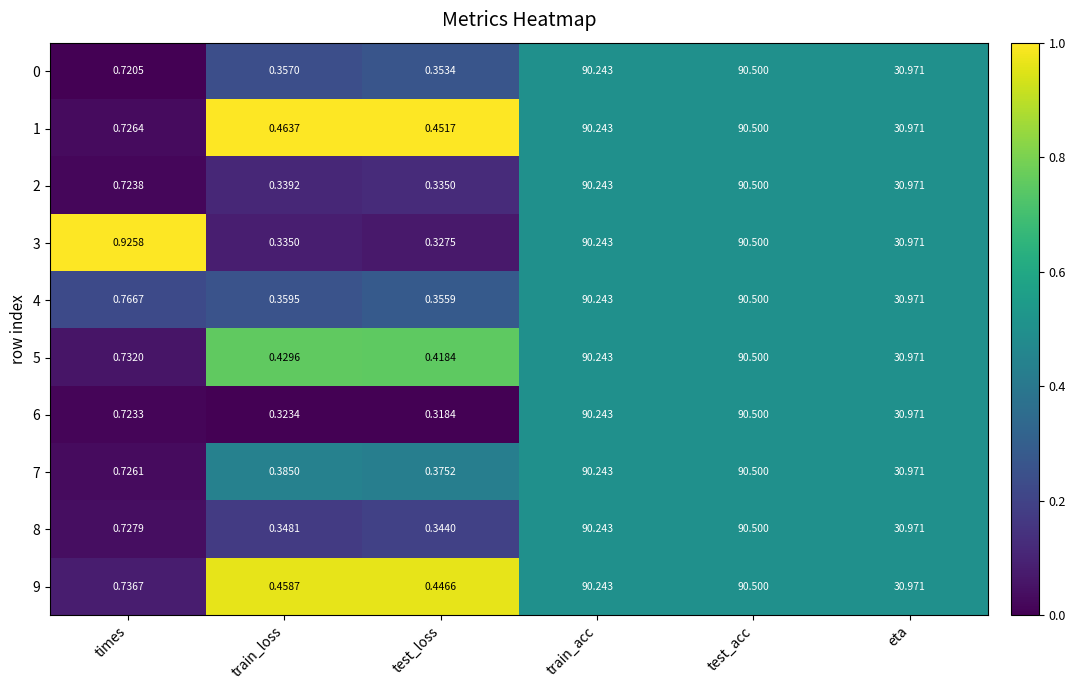

List the labels in order of 6 value, smallest first.

test_loss, train_loss, times, eta, train_acc, test_acc